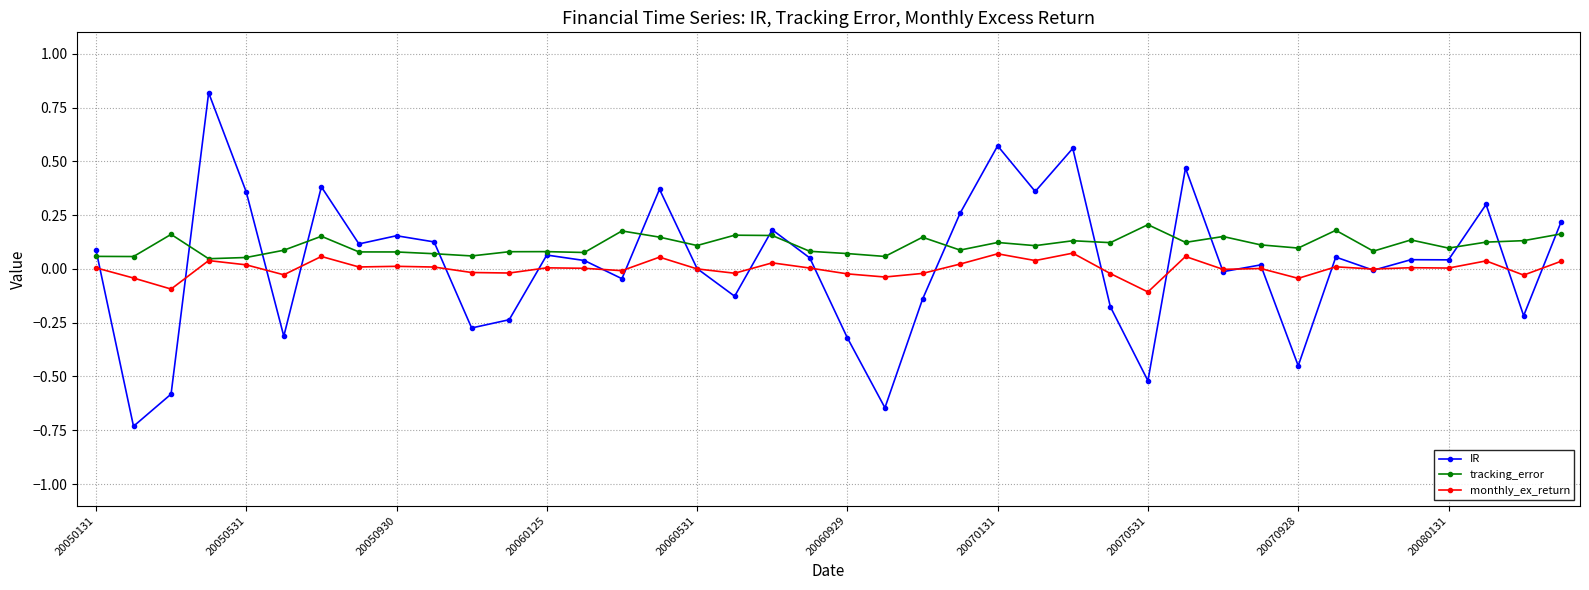

What is the greatest value displayed?

0.8